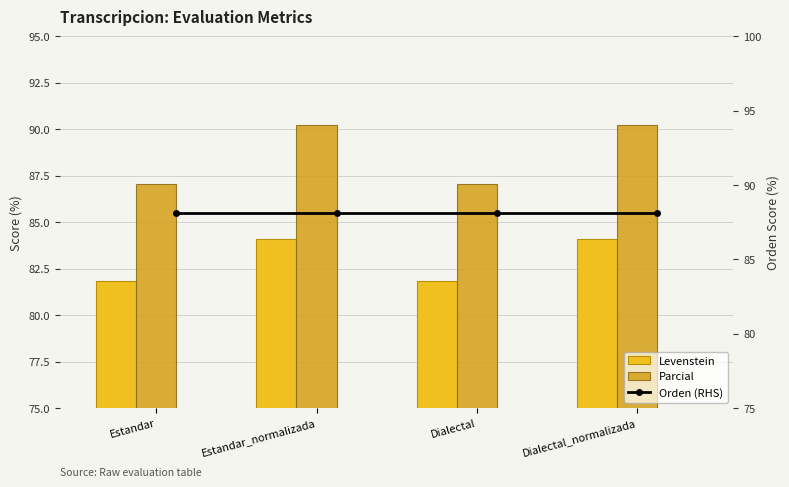

Does the chart contain any negative values?

No